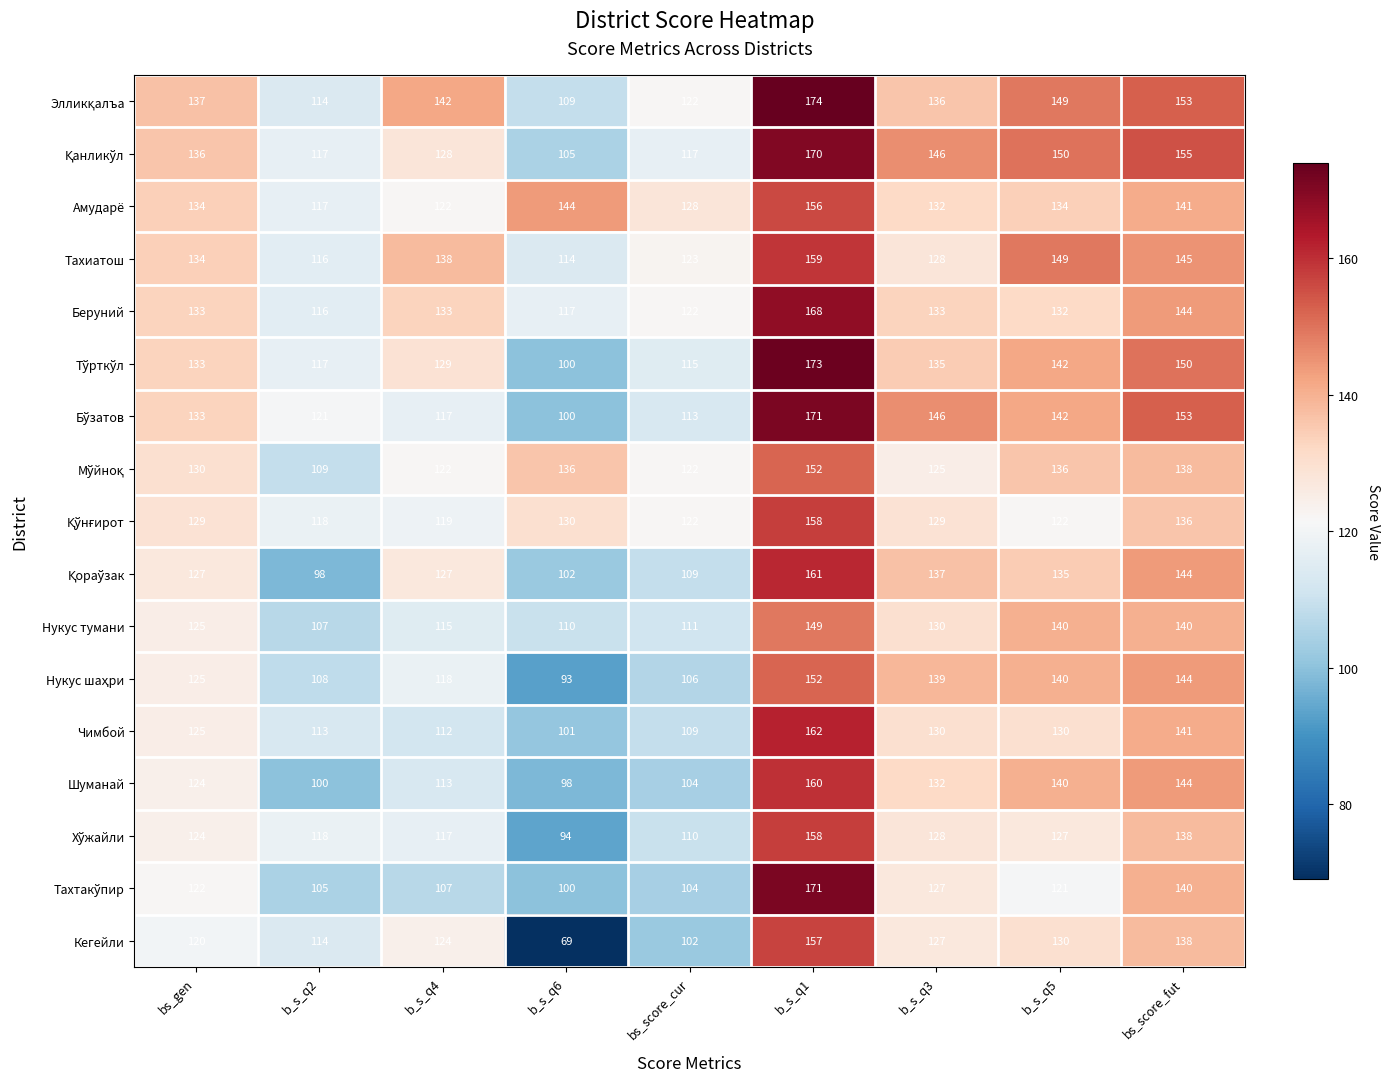

Which series has the largest range (max minus min)?

Кегейли